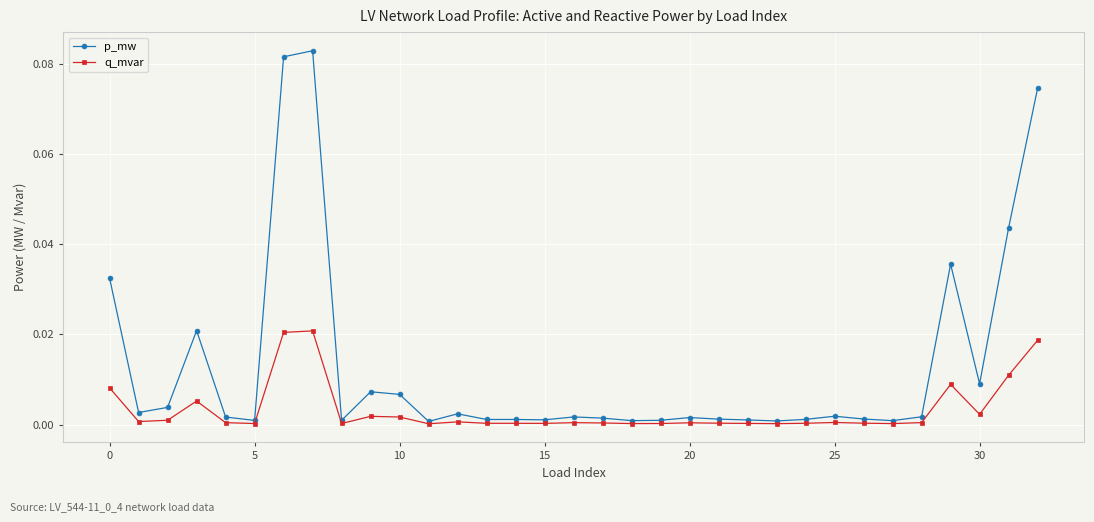

Which series has the widest spread of values?

p_mw